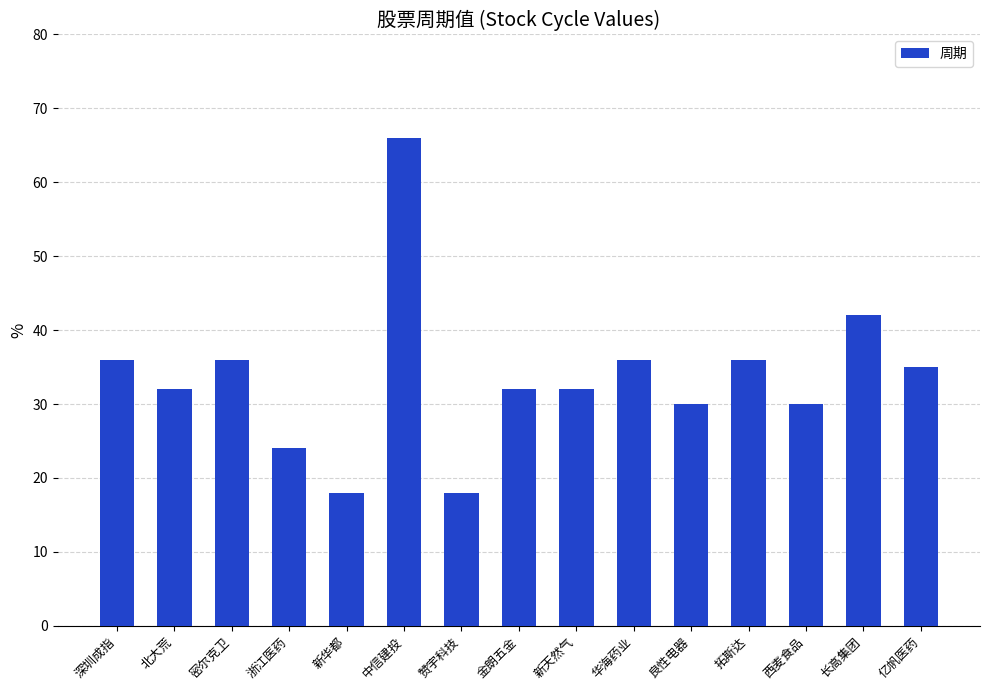

Between 密尔克卫 and 浙江医药, which is larger?

密尔克卫